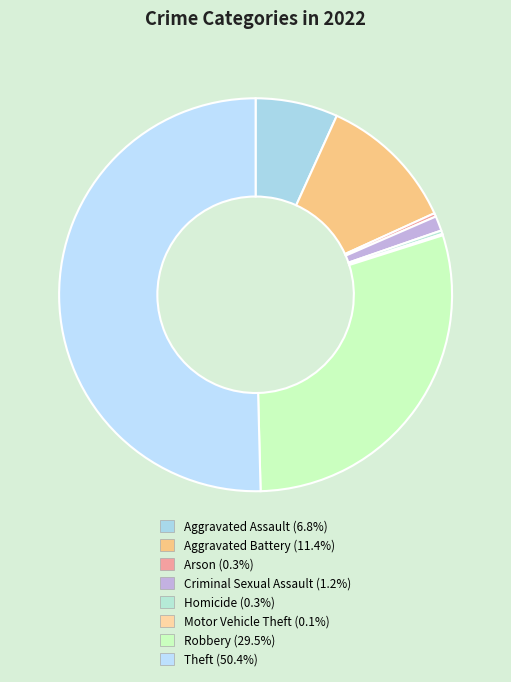

What is the change in value from Aggravated Assault to Aggravated Battery?

+80